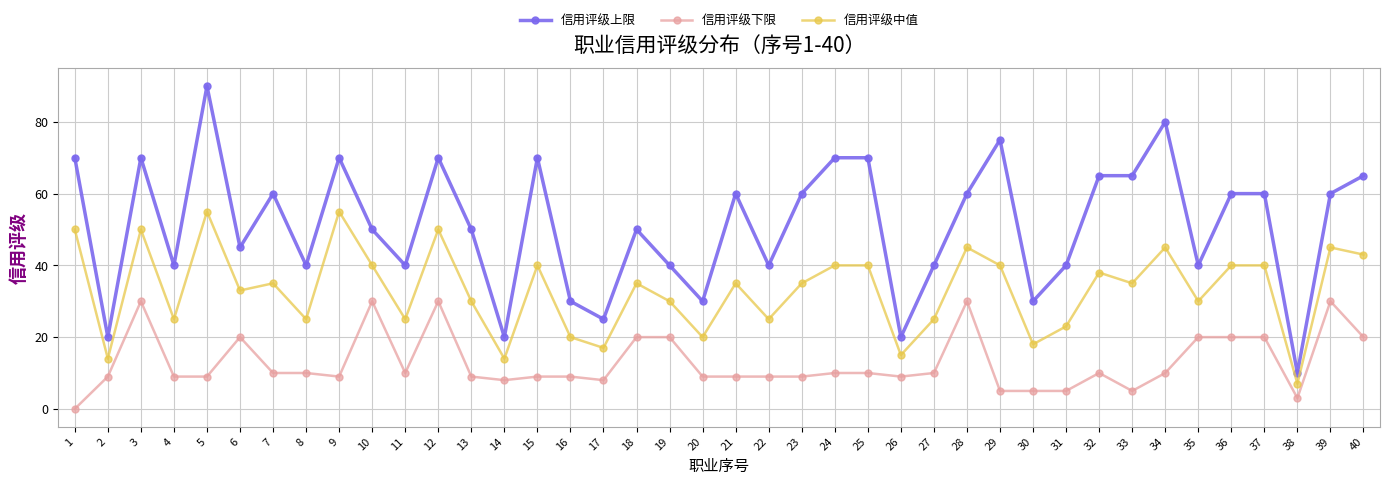

Reading left to right, list all the values displayed in this chart.

信用评级上限: 70	20	70	40	90	45	60	40	70	50	40	70	50	20	70	30	25	50	40	30	60	40	60	70	70	20	40	60	75	30	40	65	65	80	40	60	60	10	60	65
信用评级下限: 0	9	30	9	9	20	10	10	9	30	10	30	9	8	9	9	8	20	20	9	9	9	9	10	10	9	10	30	5	5	5	10	5	10	20	20	20	3	30	20
信用评级中值: 50	14	50	25	55	33	35	25	55	40	25	50	30	14	40	20	17	35	30	20	35	25	35	40	40	15	25	45	40	18	23	38	35	45	30	40	40	7	45	43